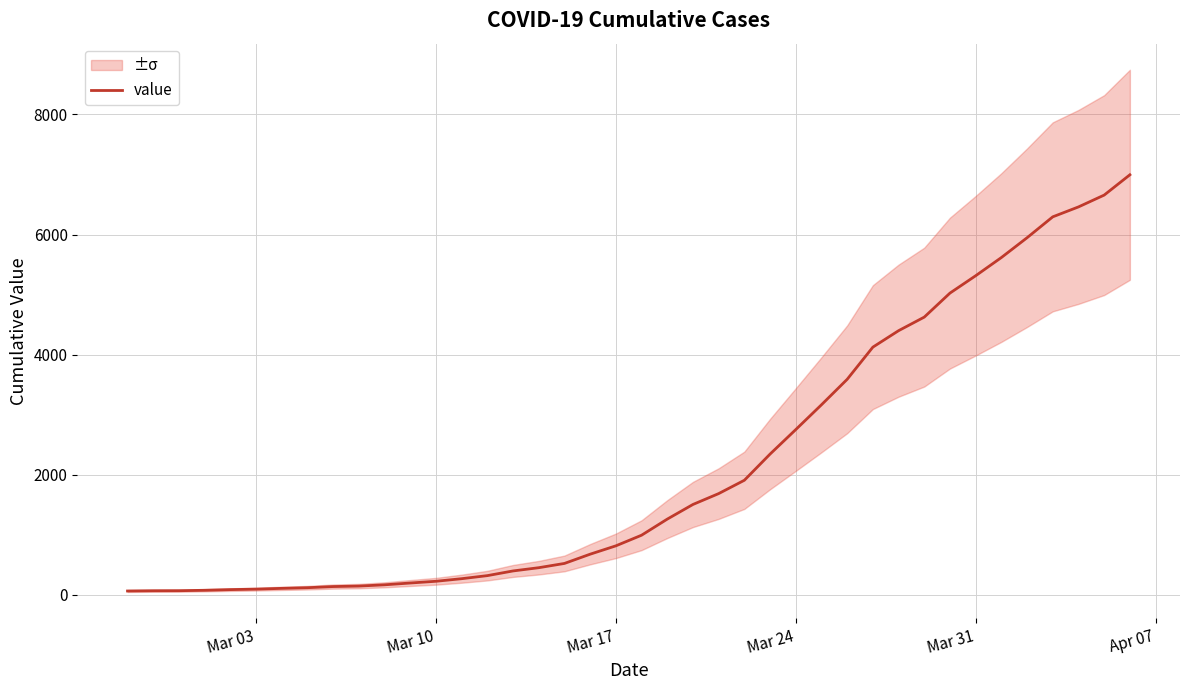

What is the highest value of the value series?

6995